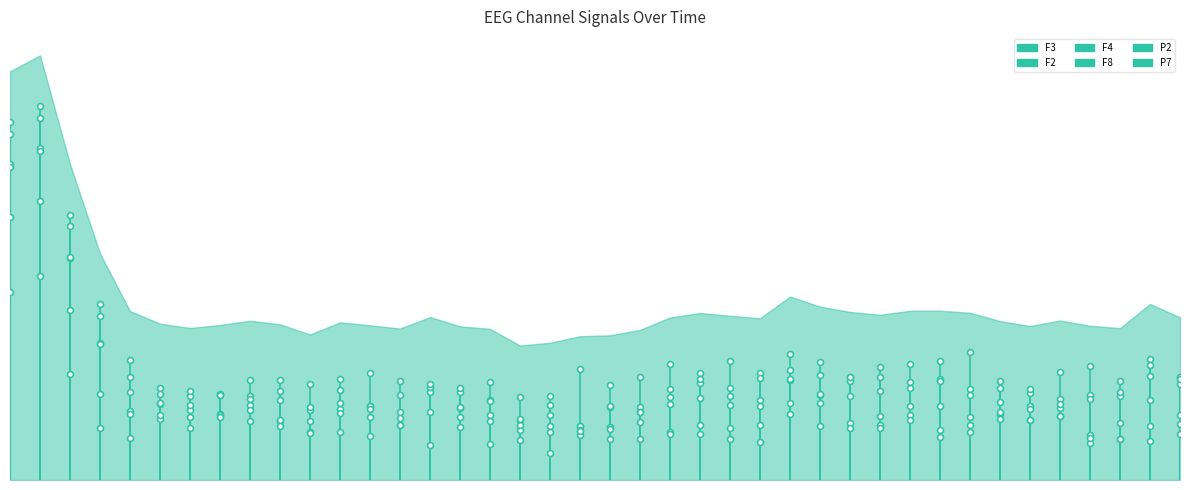

Which series reaches the minimum Y coordinate?

F8